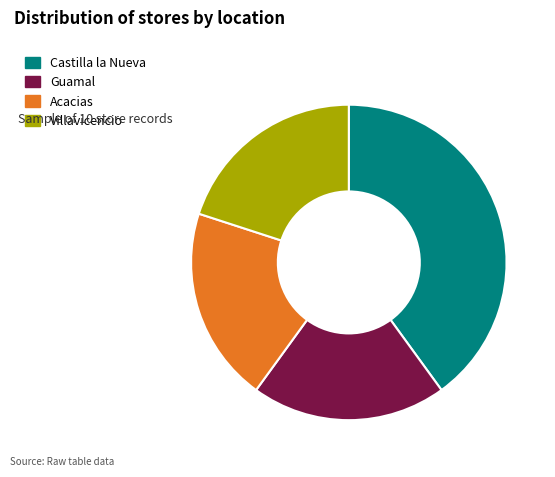

Is it true that Acacias is 6% of the pie?

False